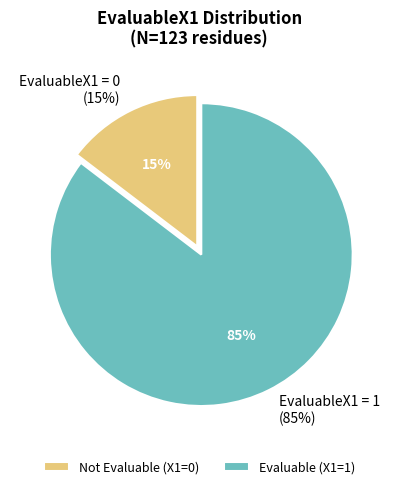

Combined, do EvaluableX1=0 and EvaluableX1=1 account for over 50%?

Yes